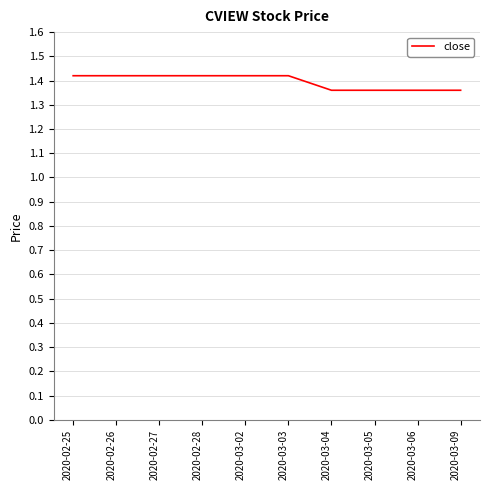

Is it true that the value at 2020-02-26 is 2.5?

False